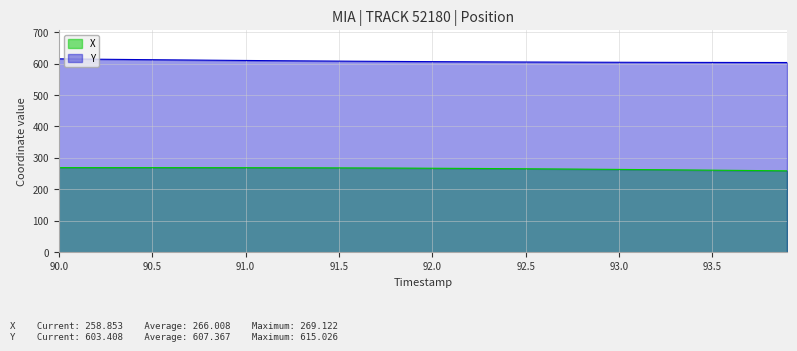

At which label does Y first exceed 606?

90.0